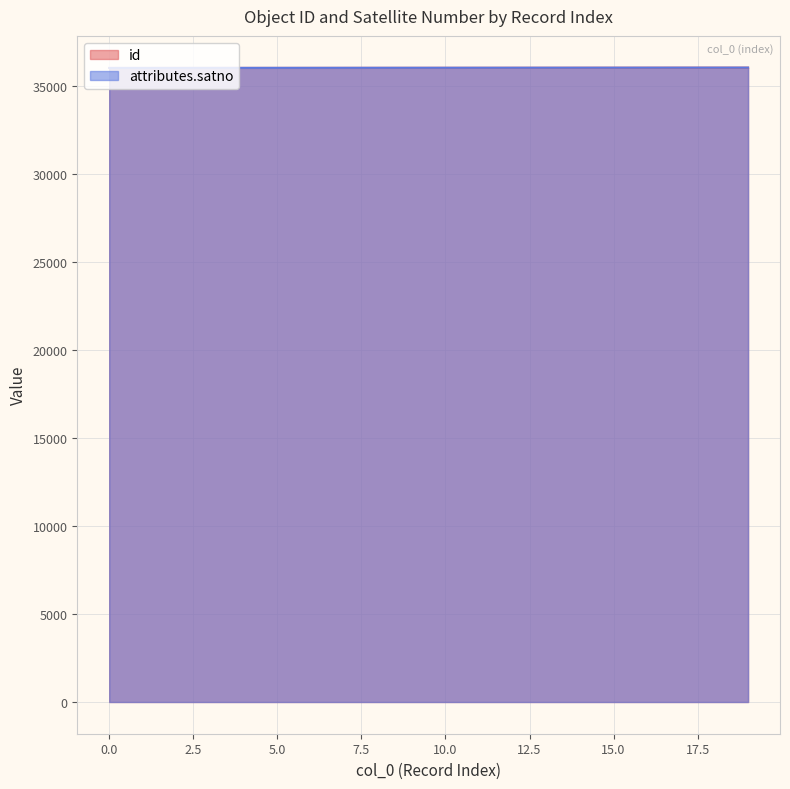

The value of attributes.satno at 15.0 is 24900. True or false?

False